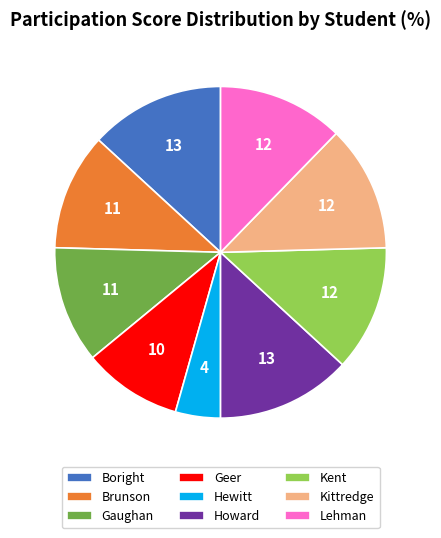

Combined, do Gaughan and Brunson account for over 50%?

No